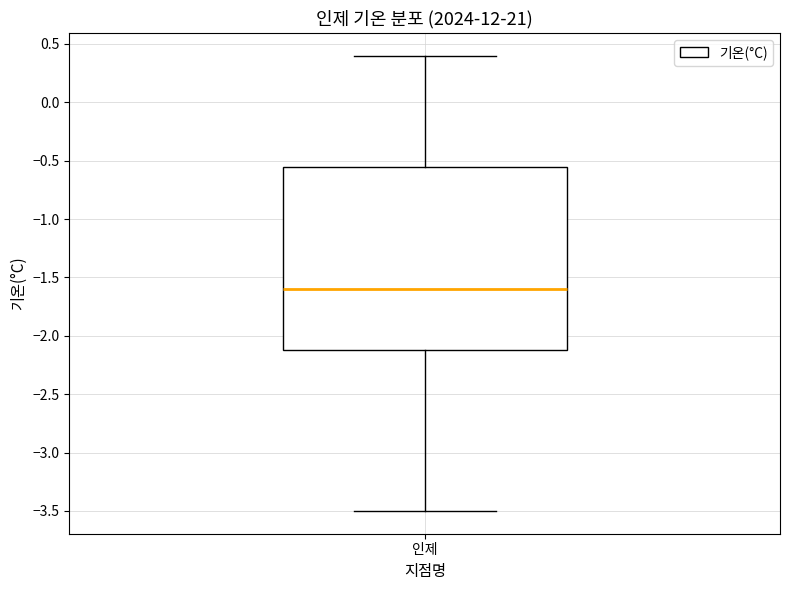

Where does the median line of the box for 인제 sit on the y-axis? The values are not printed on the chart, so give them approximately, as read against the axis.

-1.60